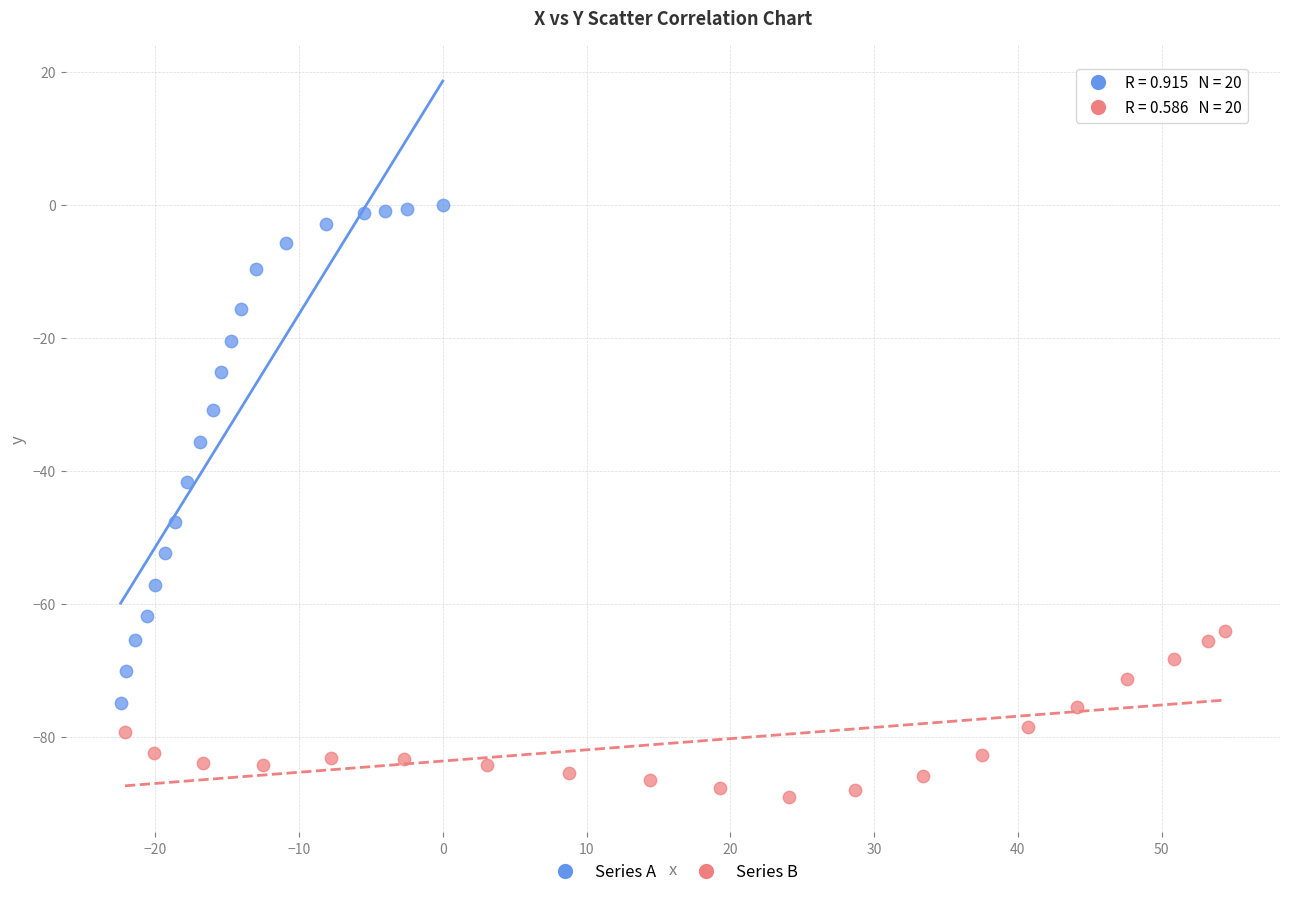

Which series has the widest spread of Y values?

Series A